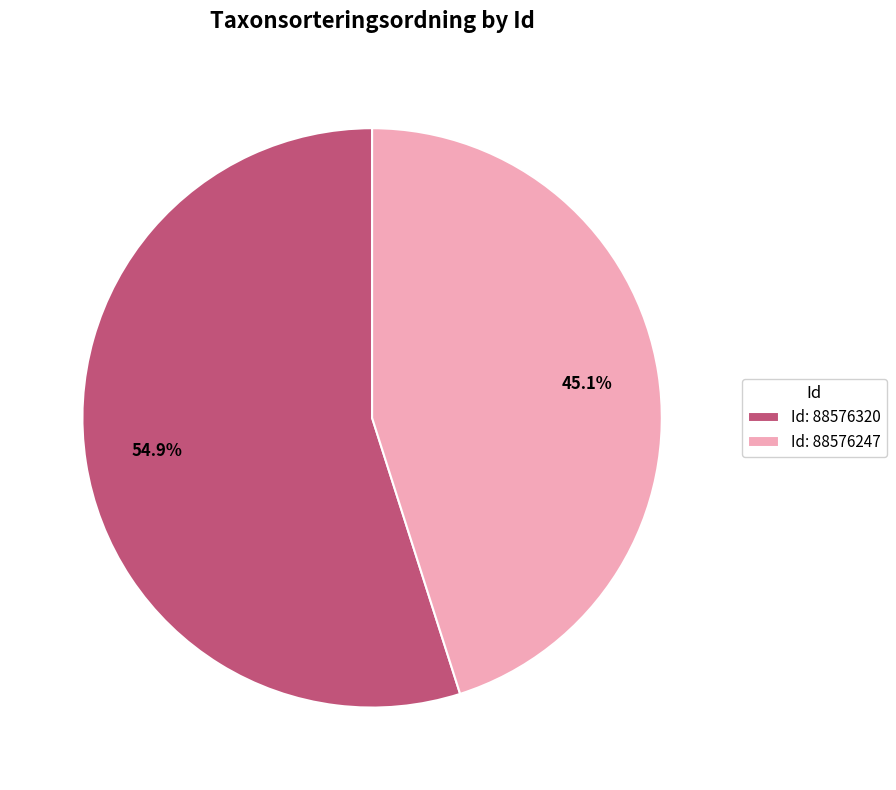

Which category accounts for the majority?

Id: 88576320